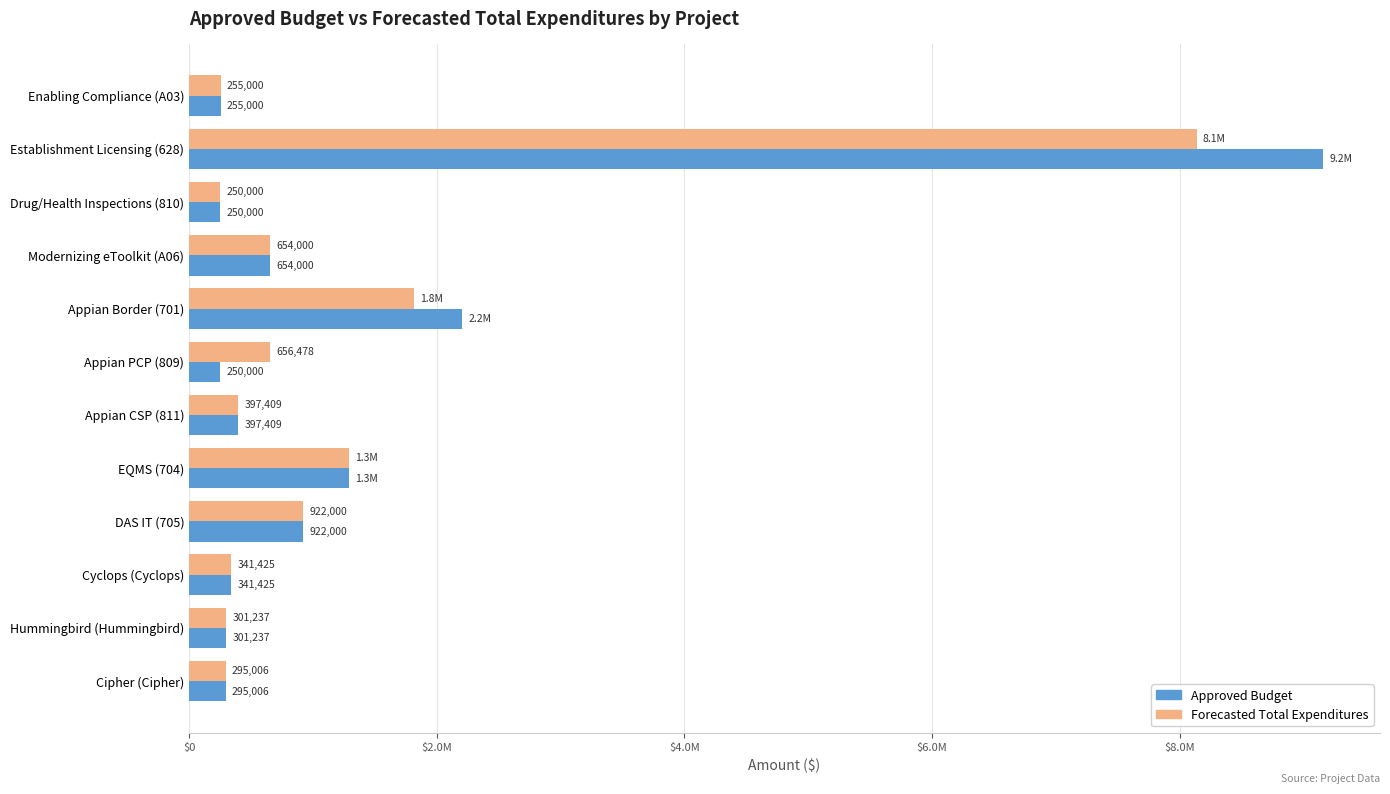

What are all the series names shown in the legend?

Approved Budget, Forecasted Total Expenditures